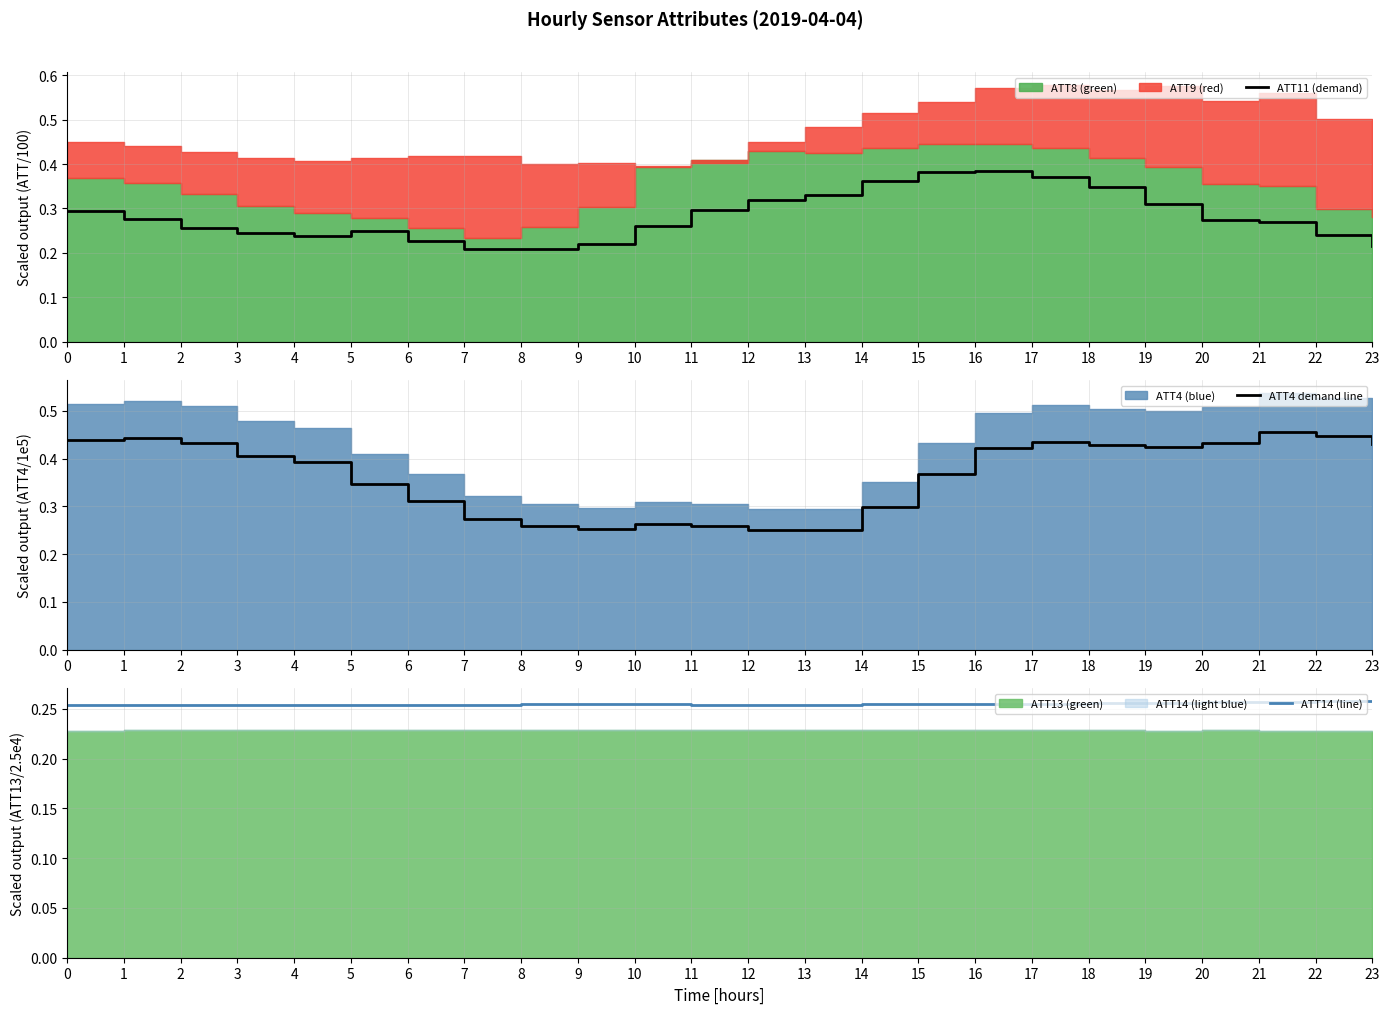

The ATT11 (demand) series shows 0.2 at 20. True or false?

False